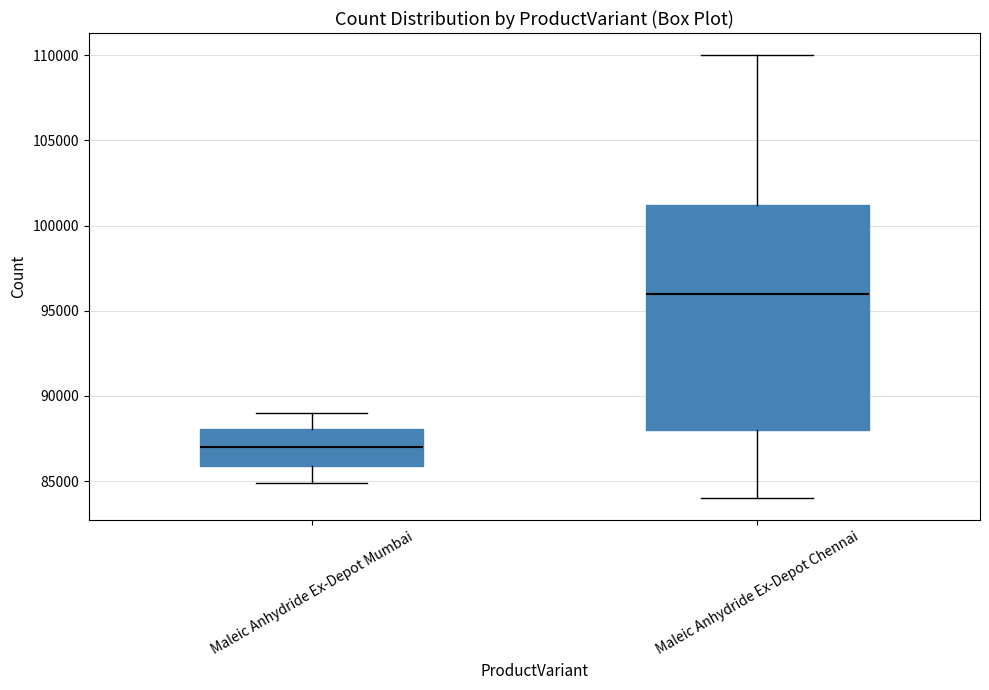

Reading left to right, read every box against the y-axis: the position of its median line, the range the box covers, and the ends of its whiskers. The values are not printed on the chart, so give them approximately, as read against the axis.

Maleic Anhydride Ex-Depot Mumbai: median 87000, box 86000 to 88000, whiskers 85000 to 89000
Maleic Anhydride Ex-Depot Chennai: median 96000, box 88000 to 101000, whiskers 84000 to 110000